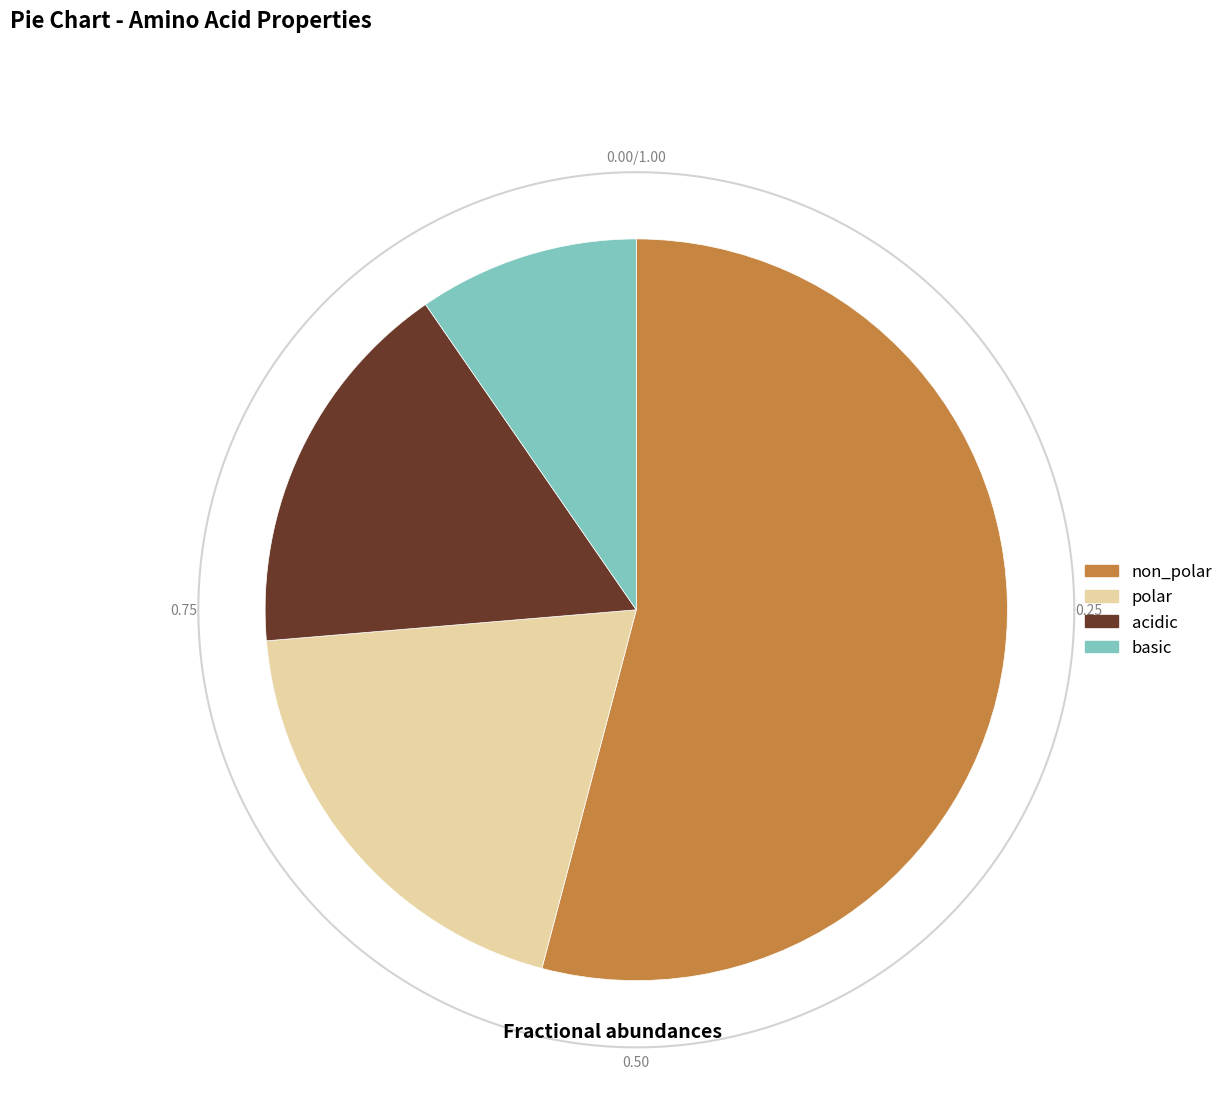

Which category has the smallest portion of the pie?

basic